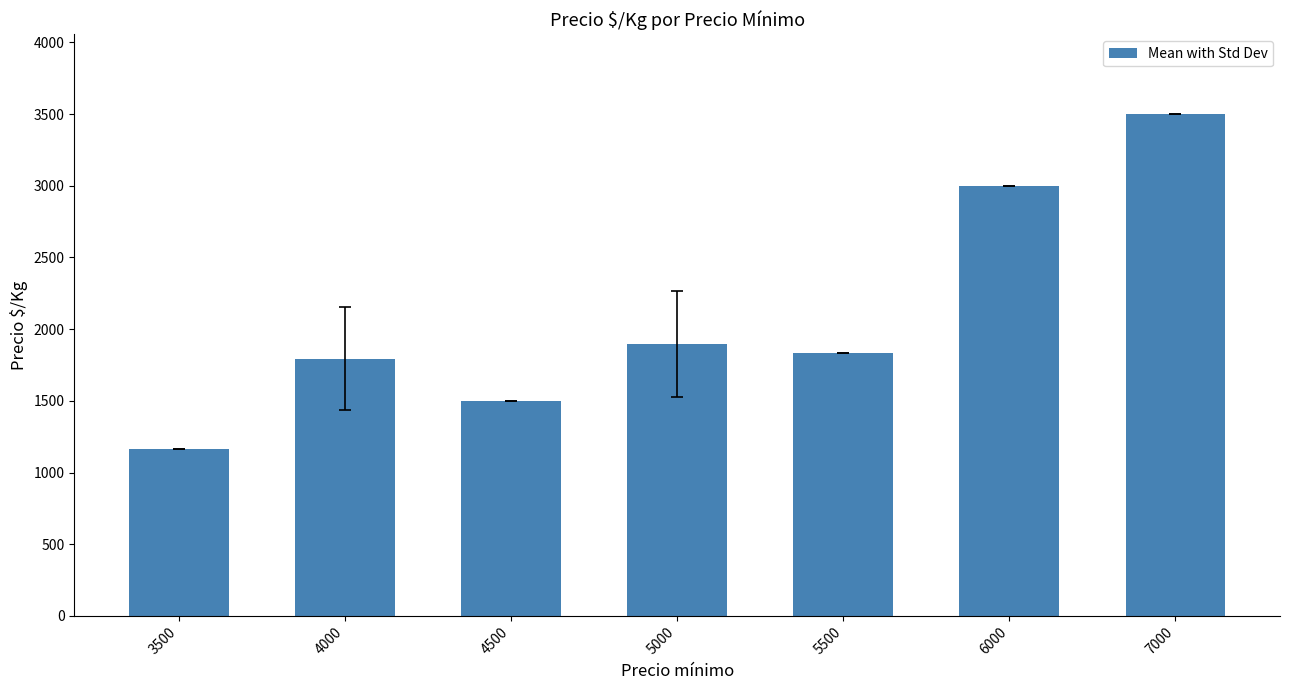

Reading left to right, extract all data points from this chart.

3500=1167.0	4000=1794.0	4500=1500.0	5000=1894.2	5500=1833.0	6000=3000.0	7000=3500.0